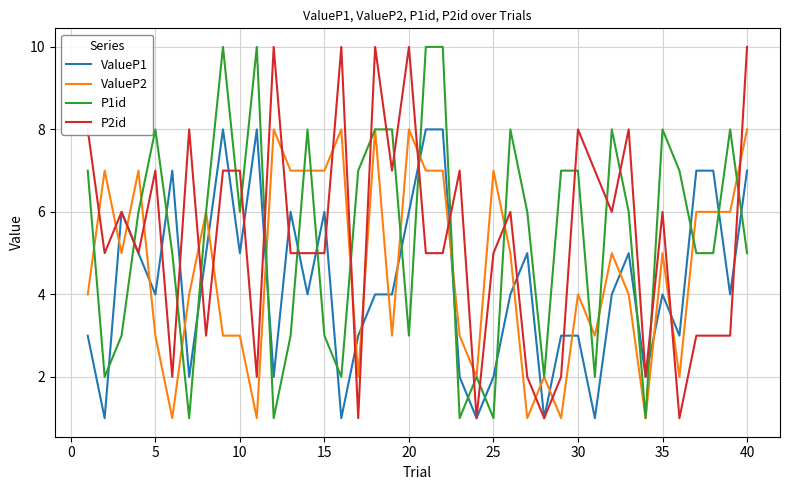

True or false: ValueP1 and P1id cross at least once.

True